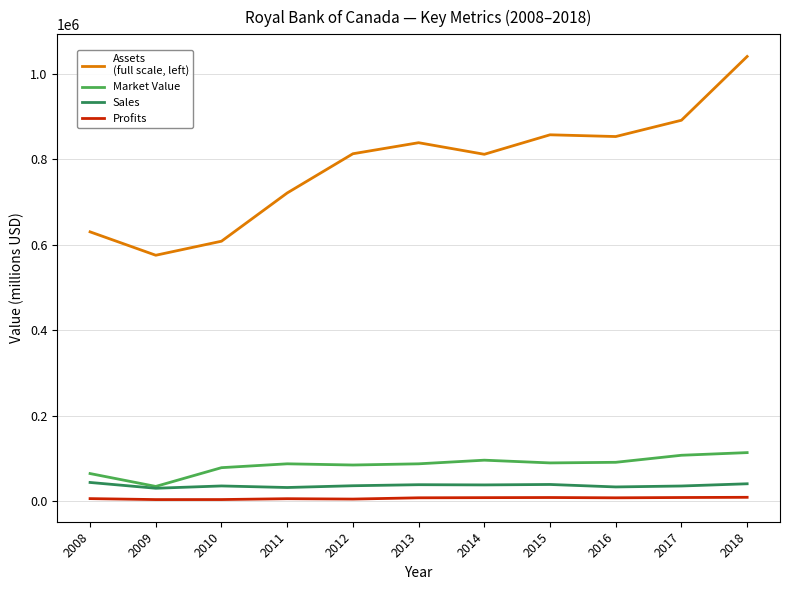

At which category is the sum across all series the highest?

2018